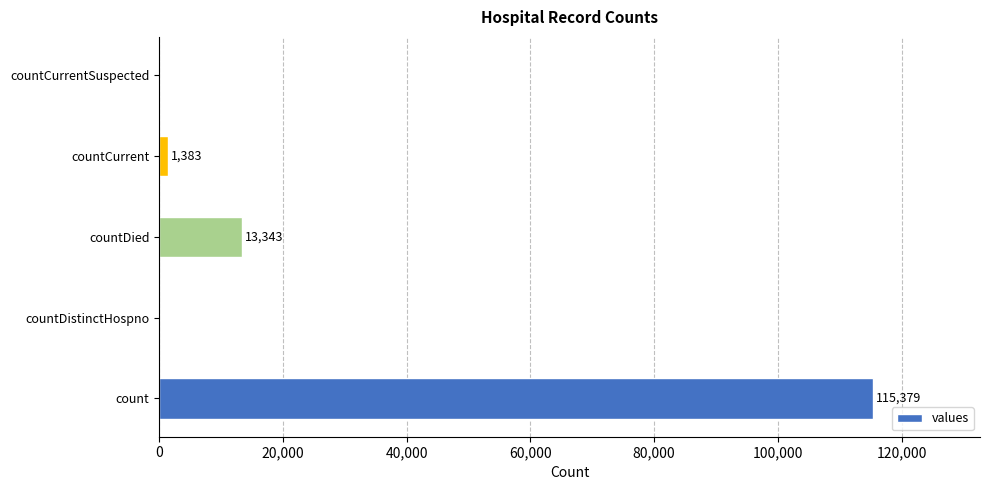

Count the number of categories in the chart.

5